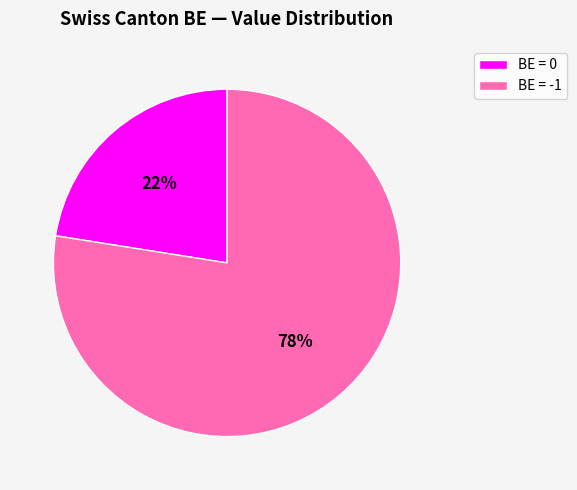

Which category has the smallest portion of the pie?

BE = 0